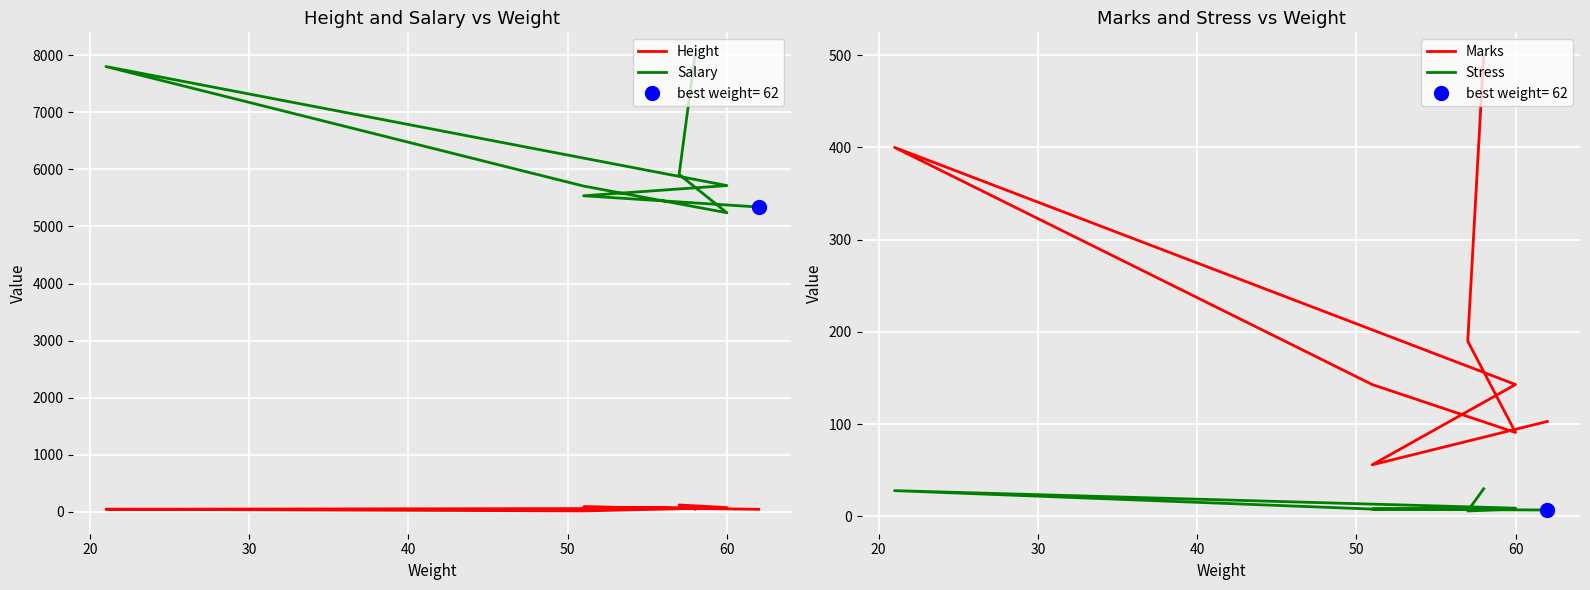

How many lines are shown in the chart?

4